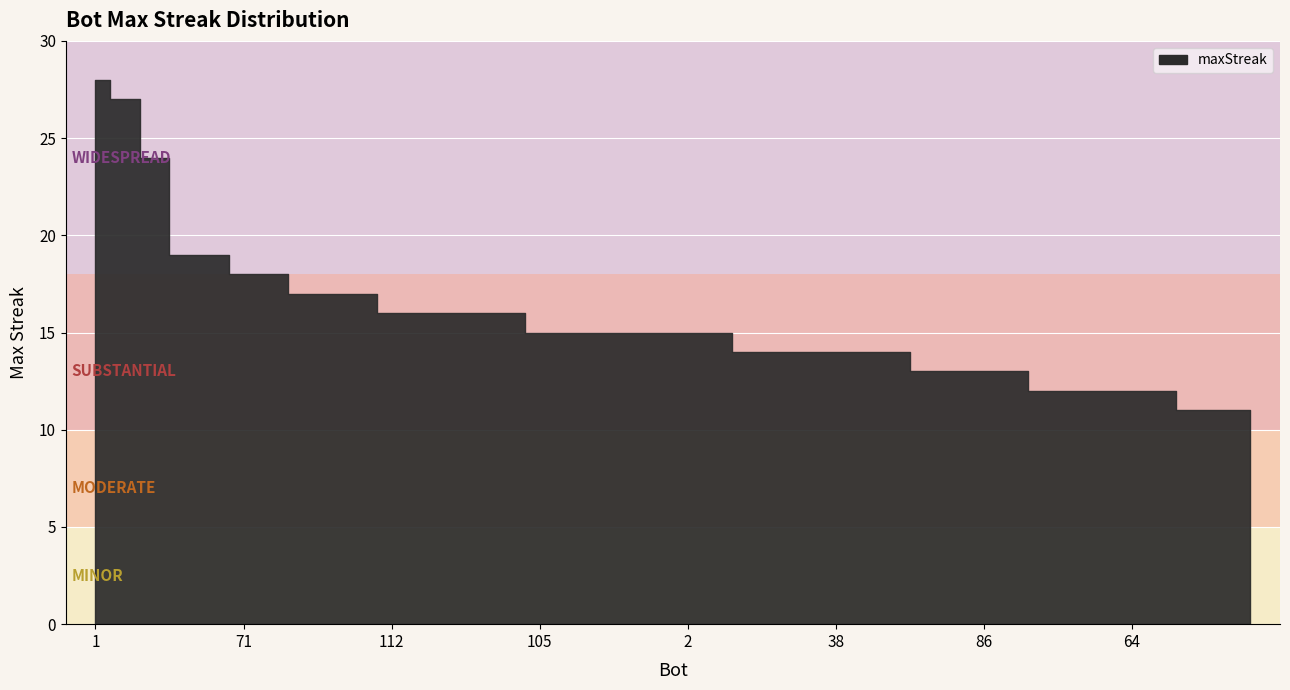

Where is the data nearest to the value 19?

43